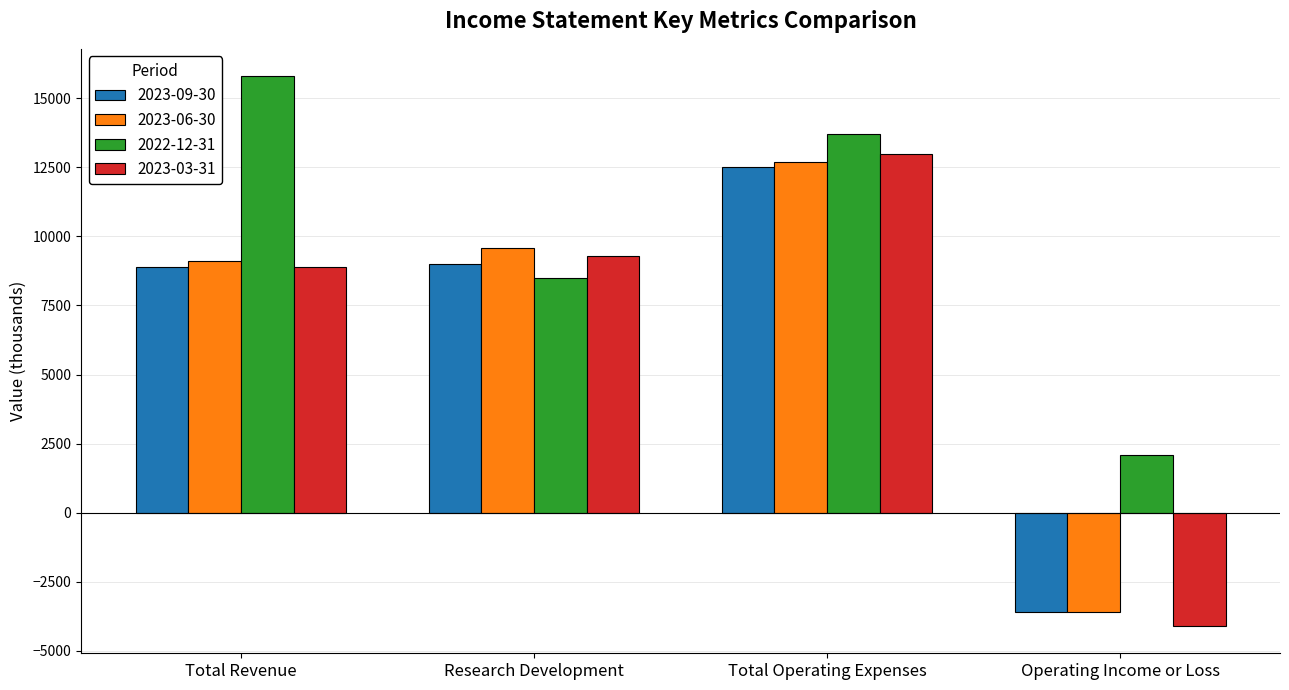

Which category has the lowest value across all series?

Operating Income or Loss